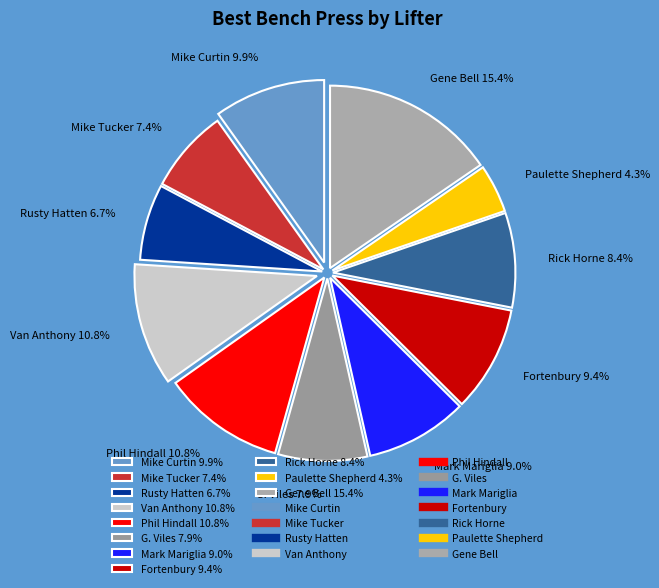

What percentage is the Phil Hindall slice, to the nearest percent?

11%